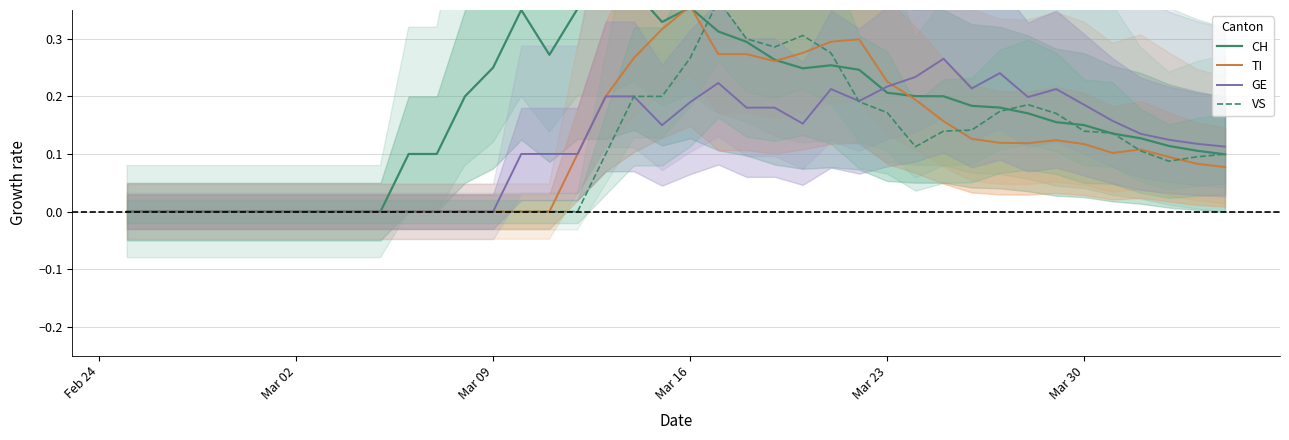

How many values in VS are above zero?

23